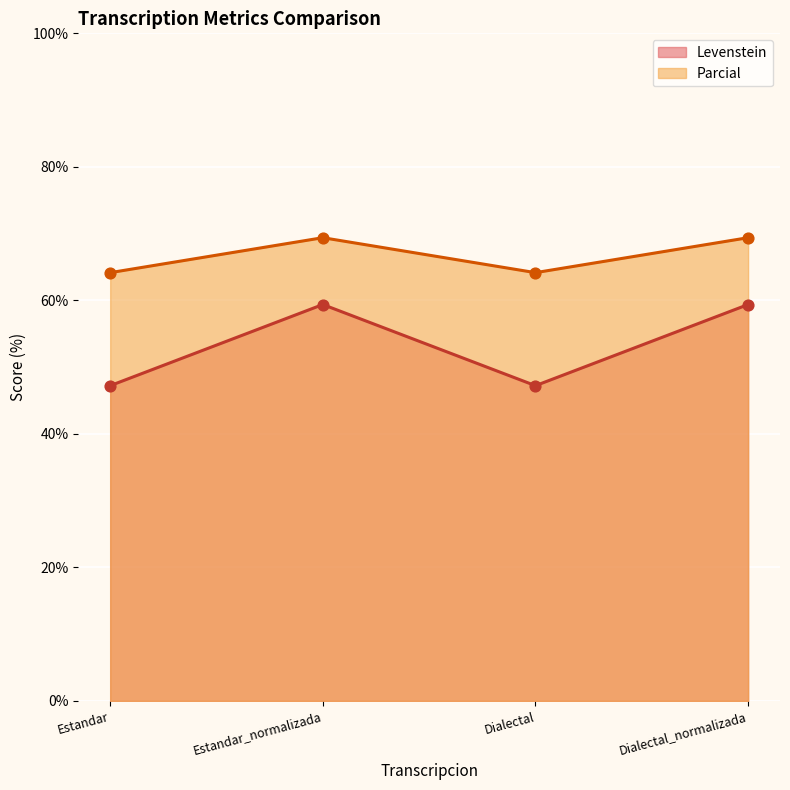

At which category is the sum across all series the highest?

Estandar_normalizada